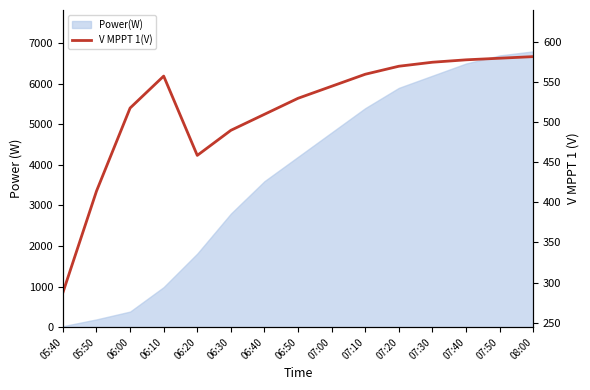

What is the label of the 12th point from the left?

07:30